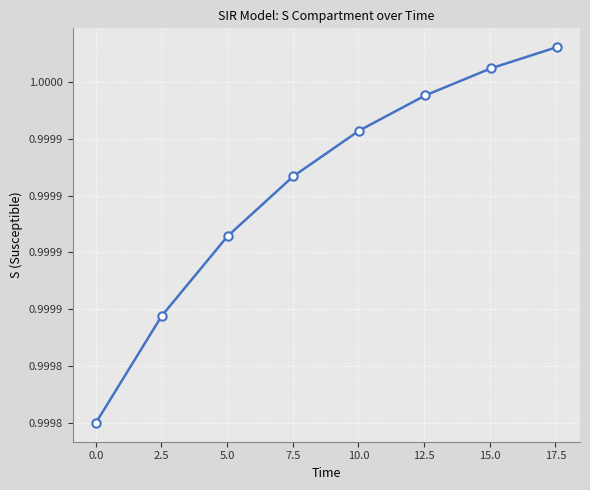

True or false: the data has more than 0 interior local peaks.

False